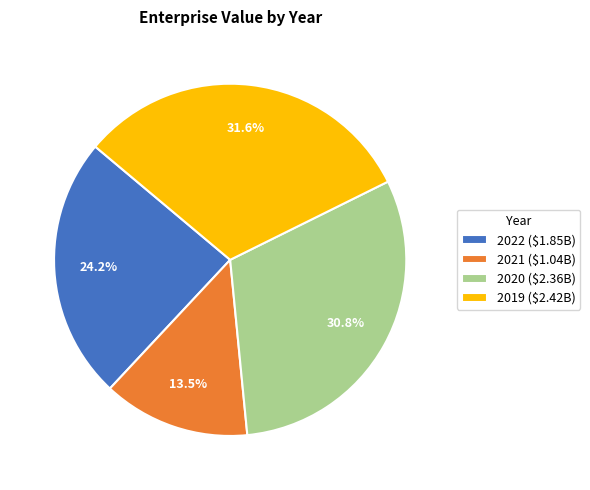

The 2019 slice represents 41% of the pie. True or false?

False